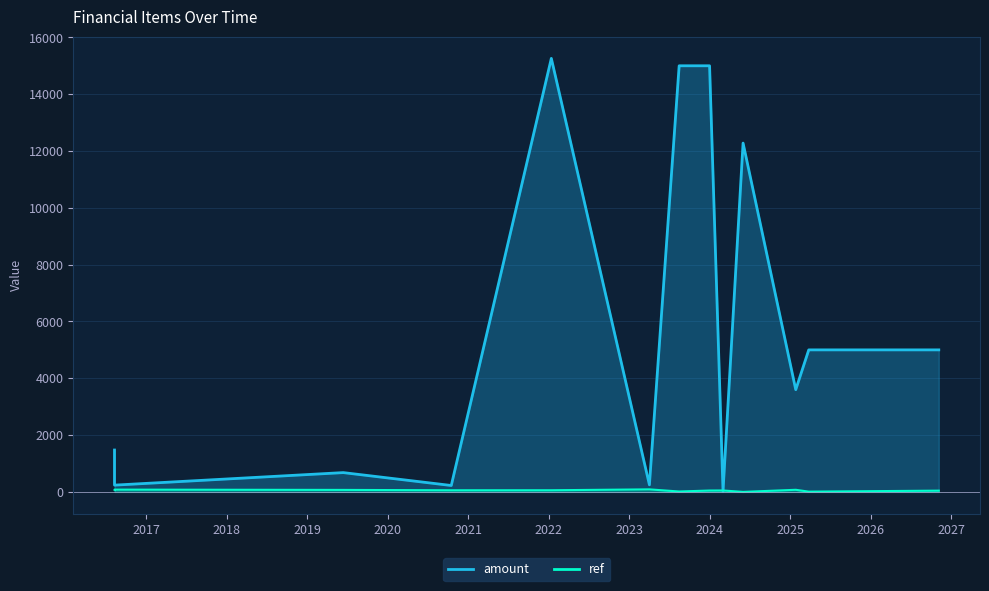

How many intersections are there between amount and ref?

2